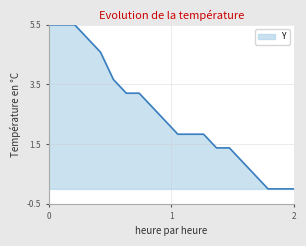

What is the maximum value shown in the chart?

5.5